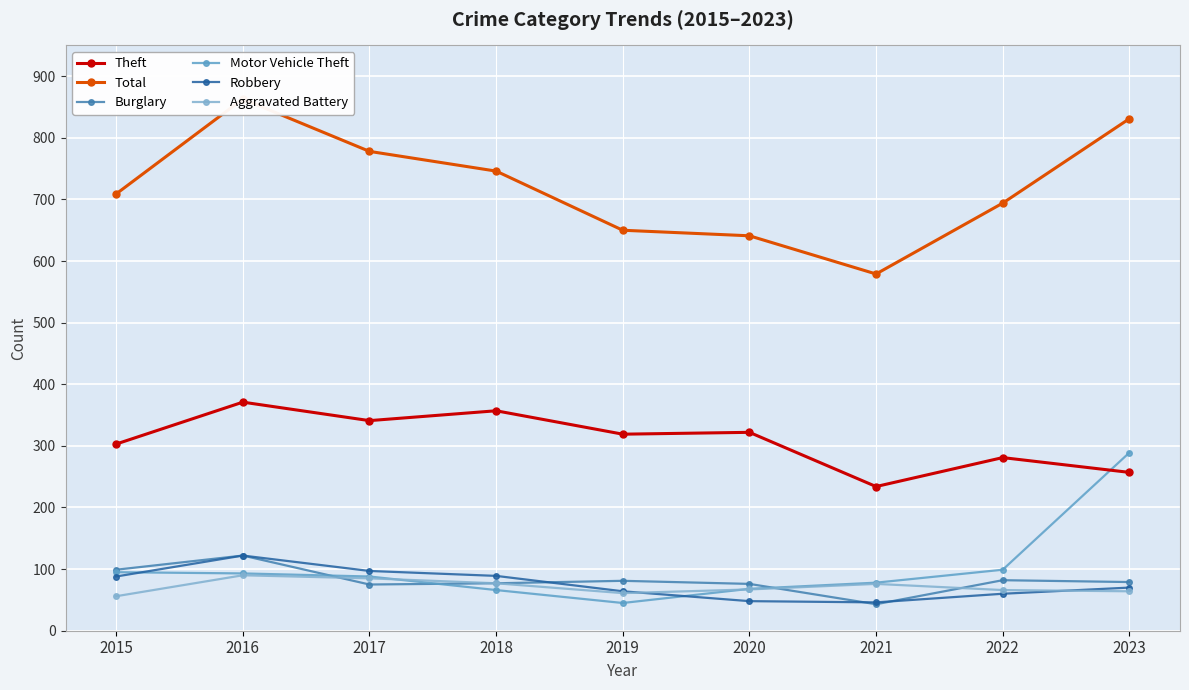

Reading left to right, extract all data points from this chart.

Theft: 2015=303	2016=371	2017=341	2018=357	2019=319	2020=322	2021=234	2022=281	2023=257
Total: 2015=709	2016=863	2017=778	2018=746	2019=650	2020=641	2021=579	2022=694	2023=831
Burglary: 2015=99	2016=122	2017=75	2018=77	2019=81	2020=76	2021=43	2022=82	2023=79
Motor Vehicle Theft: 2015=95	2016=93	2017=88	2018=66	2019=45	2020=68	2021=78	2022=99	2023=289
Robbery: 2015=88	2016=122	2017=97	2018=89	2019=64	2020=48	2021=46	2022=60	2023=70
Aggravated Battery: 2015=56	2016=90	2017=85	2018=77	2019=61	2020=67	2021=76	2022=66	2023=64